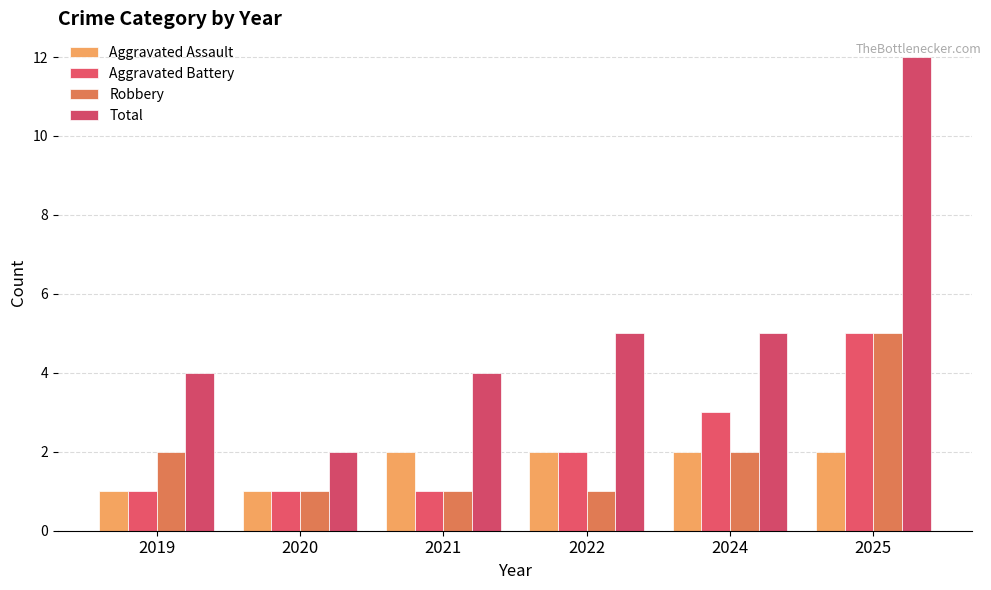

Is it true that Aggravated Assault equals 2 at 2020?

False